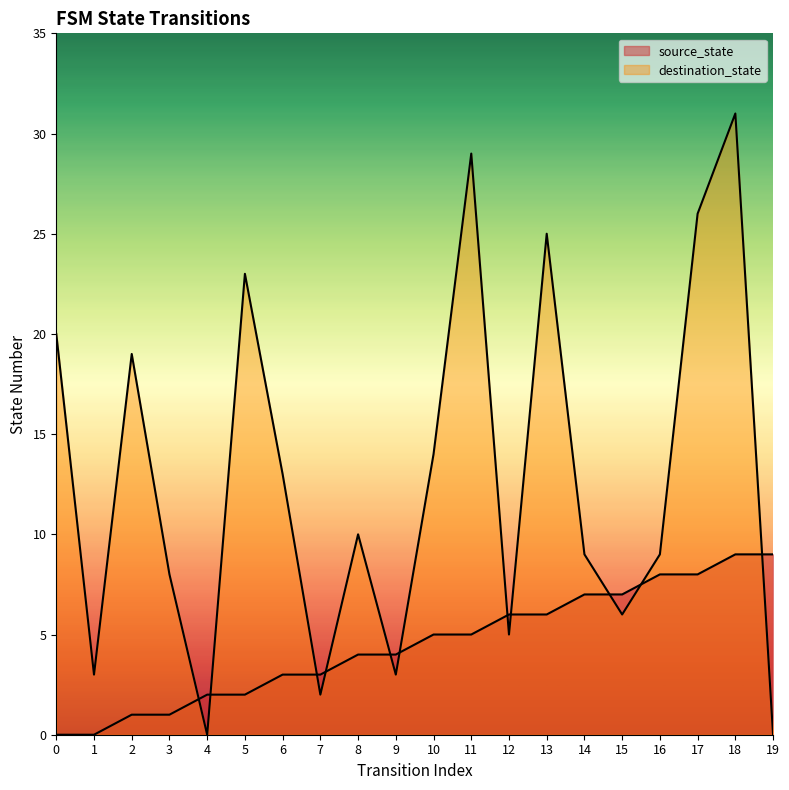

Rank the series by their average value, from highest to lowest.

destination_state, source_state